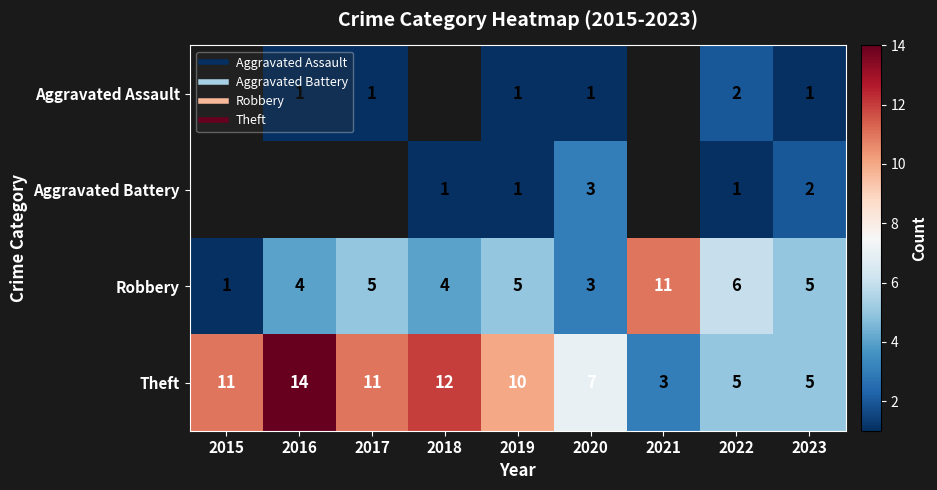

Count the Robbery values in the range 4 to 5.

5